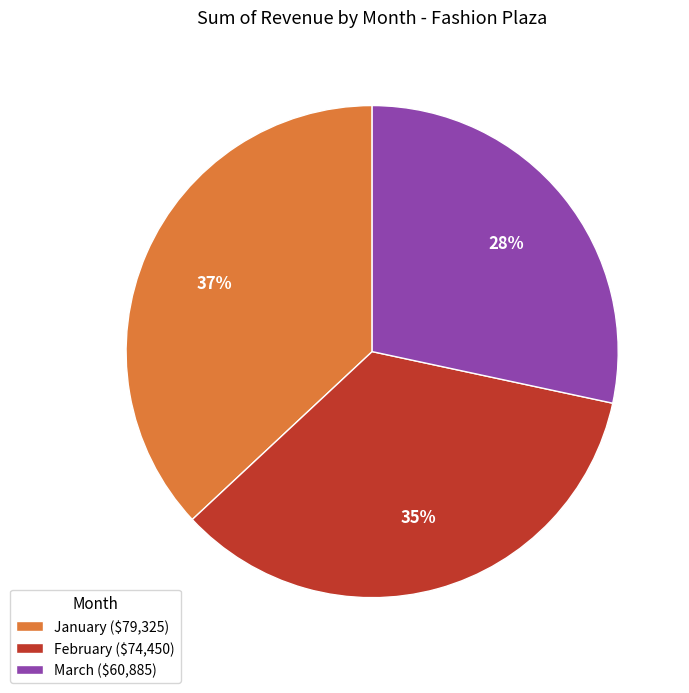

True or false: February accounts for 35% of the total.

True